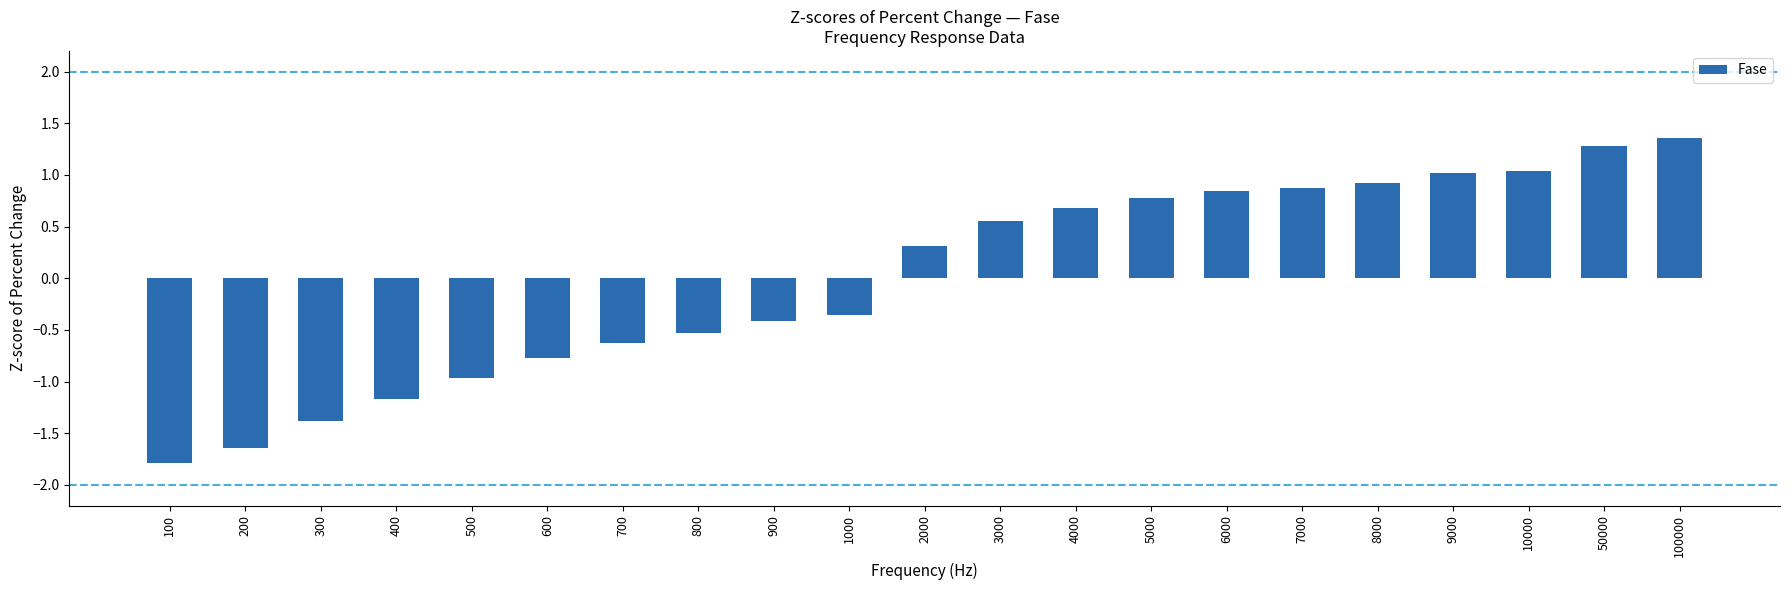

Which category has the lowest value across all series?

100